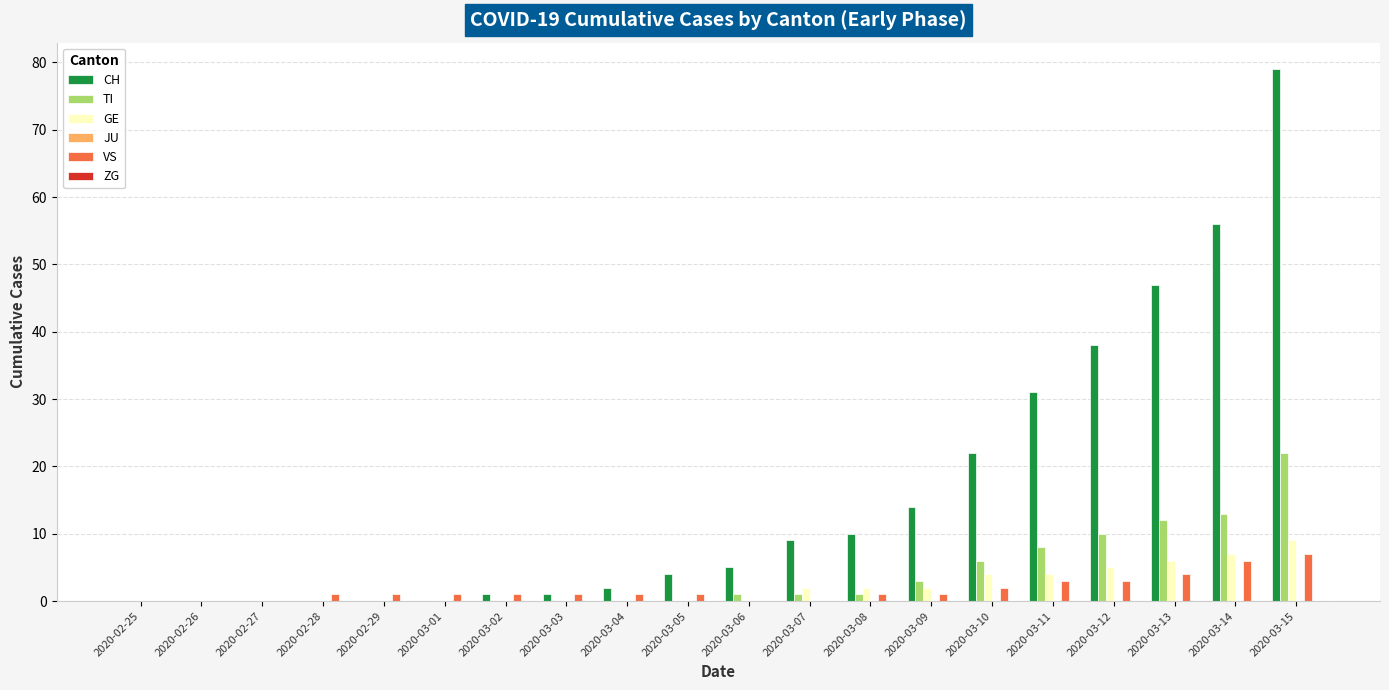

What is the sum of the VS values at 2020-03-11 and 2020-02-27?

3